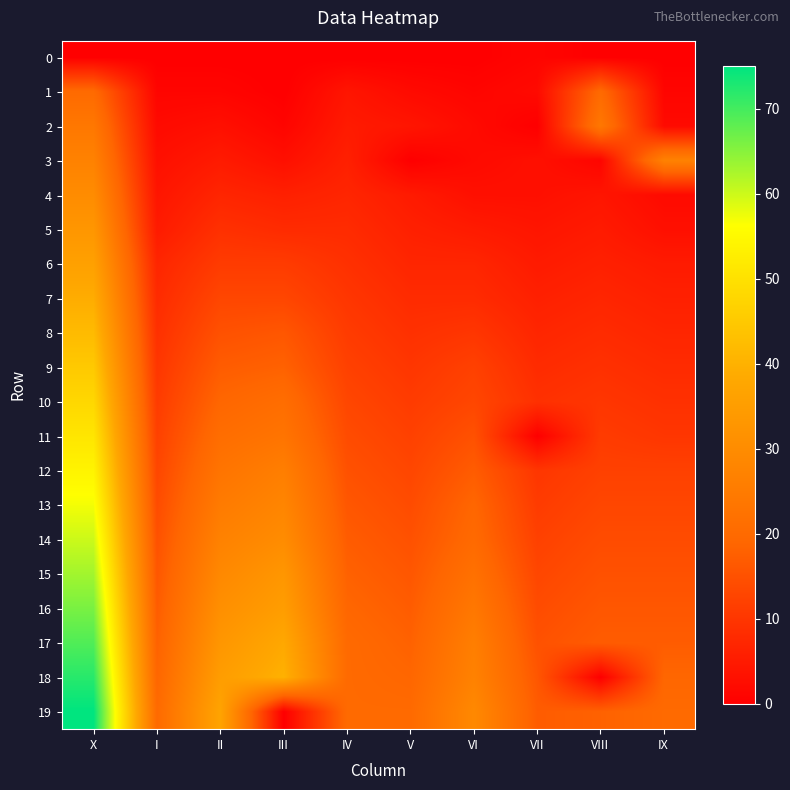

Reading left to right, list all the values displayed in this chart.

0: X=0	I=0	II=0	III=0	IV=0	V=0	VI=0	VII=1	VIII=0	IX=0
1: X=20	I=1	II=1	III=0	IV=4	V=2	VI=1	VII=2	VIII=20	IX=1
2: X=24	I=2	II=3	III=1	IV=5	V=4	VI=2	VII=0	VIII=24	IX=2
3: X=27	I=3	II=5	III=3	IV=6	V=0	VI=2	VII=3	VIII=1	IX=27
4: X=30	I=4	II=7	III=6	IV=7	V=5	VI=3	VII=3	VIII=4	IX=2
5: X=33	I=5	II=9	III=8	IV=8	V=6	VI=5	VII=4	VIII=5	IX=3
6: X=36	I=7	II=11	III=11	IV=9	V=7	VI=7	VII=5	VIII=6	IX=5
7: X=39	I=8	II=13	III=13	IV=10	V=8	VI=8	VII=6	VIII=7	IX=6
8: X=42	I=9	II=15	III=16	IV=11	V=9	VI=10	VII=7	VIII=8	IX=7
9: X=45	I=10	II=17	III=18	IV=12	V=10	VI=12	VII=8	VIII=9	IX=8
10: X=48	I=11	II=19	III=21	IV=13	V=11	VI=13	VII=9	VIII=10	IX=9
11: X=51	I=12	II=21	III=23	IV=14	V=12	VI=15	VII=0	VIII=11	IX=10
12: X=54	I=13	II=23	III=26	IV=15	V=13	VI=17	VII=10	VIII=12	IX=12
13: X=57	I=14	II=25	III=28	IV=16	V=14	VI=19	VII=11	VIII=13	IX=13
14: X=60	I=15	II=27	III=30	IV=17	V=15	VI=20	VII=12	VIII=14	IX=14
15: X=63	I=16	II=29	III=33	IV=18	V=16	VI=22	VII=13	VIII=15	IX=15
16: X=66	I=17	II=31	III=35	IV=19	V=17	VI=24	VII=14	VIII=16	IX=16
17: X=69	I=18	II=33	III=38	IV=20	V=18	VI=26	VII=15	VIII=17	IX=17
18: X=72	I=19	II=35	III=40	IV=20	V=19	VI=27	VII=16	VIII=0	IX=19
19: X=75	I=20	II=37	III=0	IV=20	V=20	VI=29	VII=17	VIII=18	IX=20